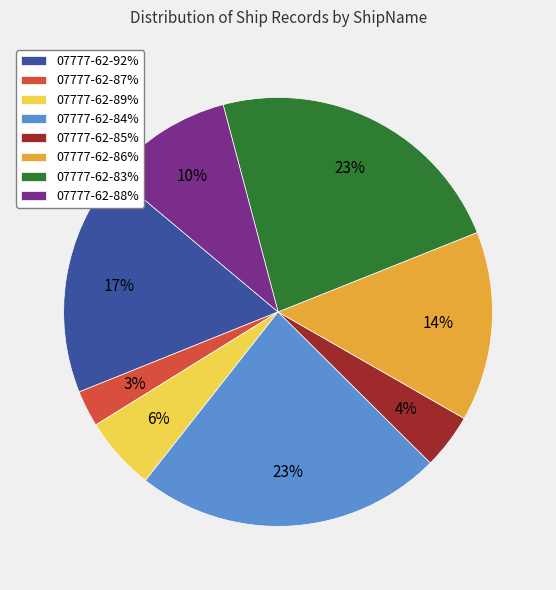

Is 07777-62-92% the majority of the pie?

No